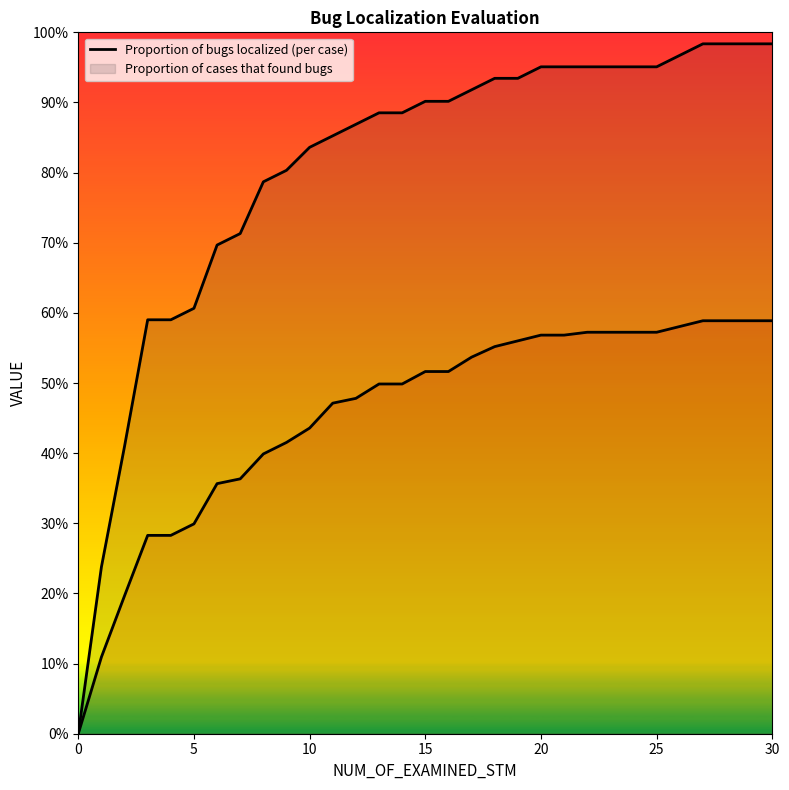

How many data points does each series have?

31